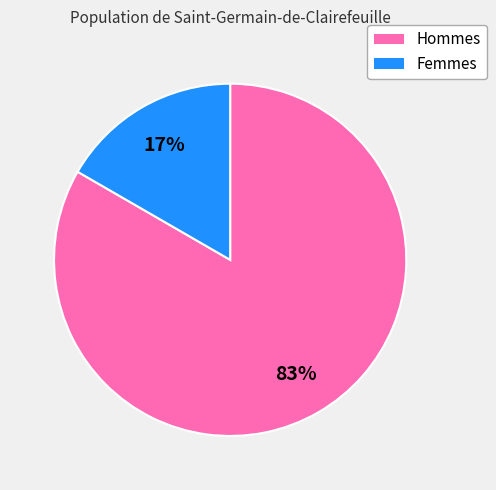

To the nearest percent, what is the average slice percentage?

50%